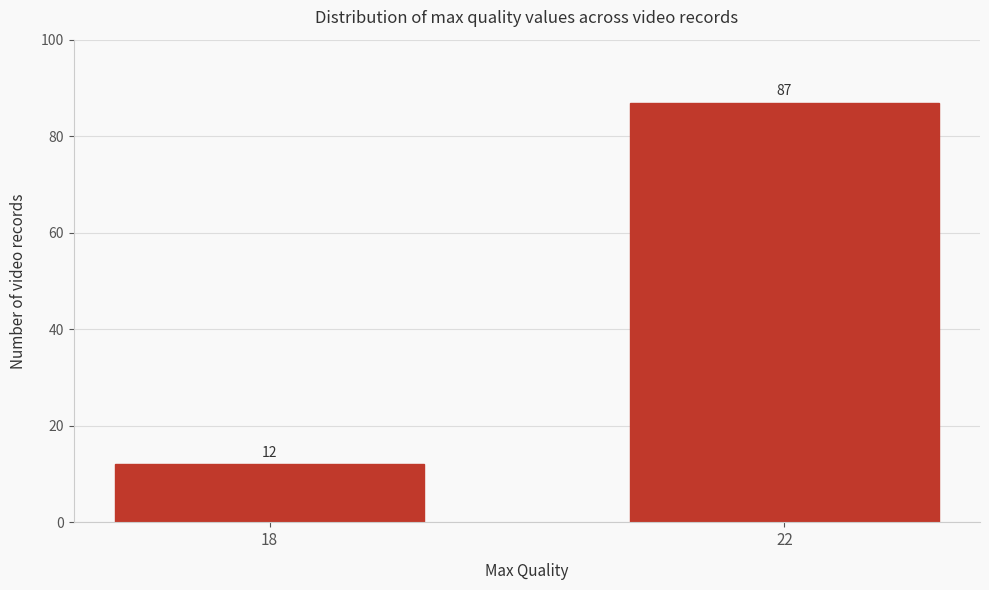

Reading right to left, extract all data points from this chart.

87	12